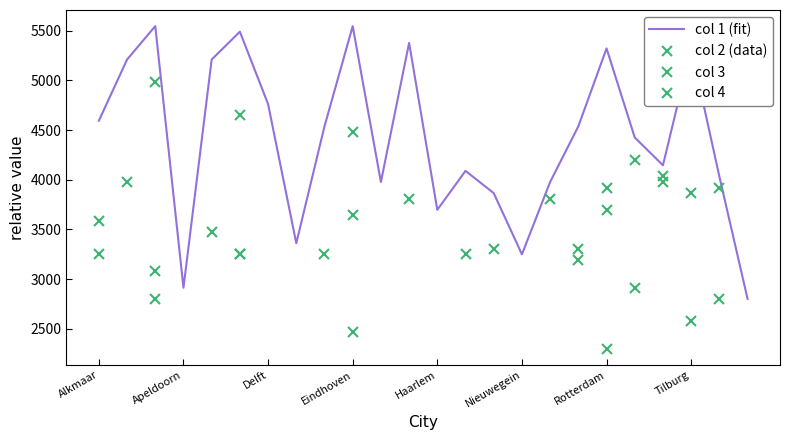

True or false: col 1 (fit) has a value of 5322.8 at Rotterdam.

True